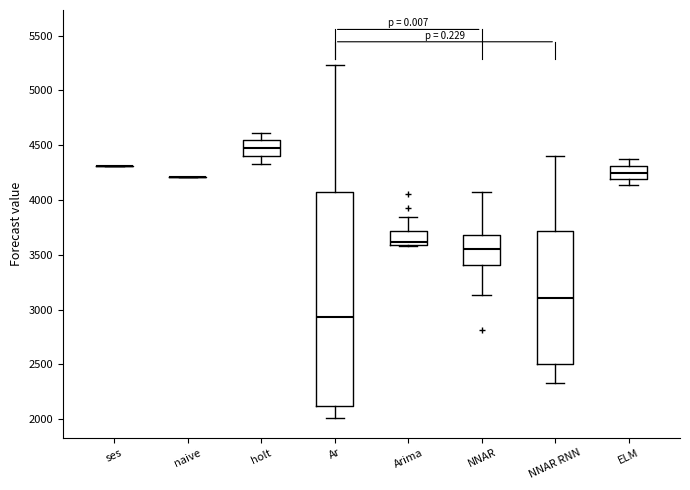

Reading left to right, transcribe this box plot: for each box, give where its median line is, the range the box spans, and where its two whiskers end, as read against the y-axis. The values are not printed on the chart, so give them approximately, as read against the axis.

ses: box collapsed to a line at 4300, whiskers 4300 to 4300
naive: box collapsed to a line at 4200, whiskers 4200 to 4200
holt: median 4450, box 4400 to 4550, whiskers 4350 to 4600
Ar: median 2950, box 2100 to 4100, whiskers 2000 to 5250
Arima: median 3600 (just above the box's lower edge), box 3600 to 3700, whiskers 3600 to 3850
NNAR: median 3550, box 3400 to 3700, whiskers 3150 to 4050
NNAR RNN: median 3100, box 2500 to 3700, whiskers 2350 to 4400
ELM: median 4250, box 4200 to 4300, whiskers 4150 to 4350